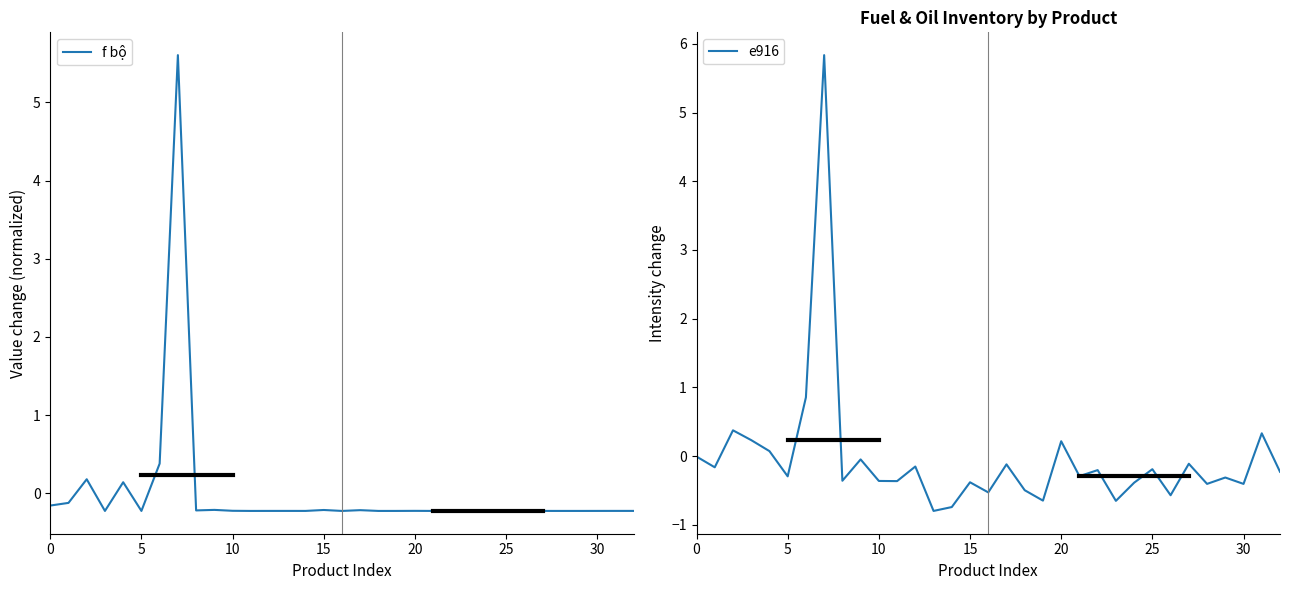

Which series has the largest range (max minus min)?

e916